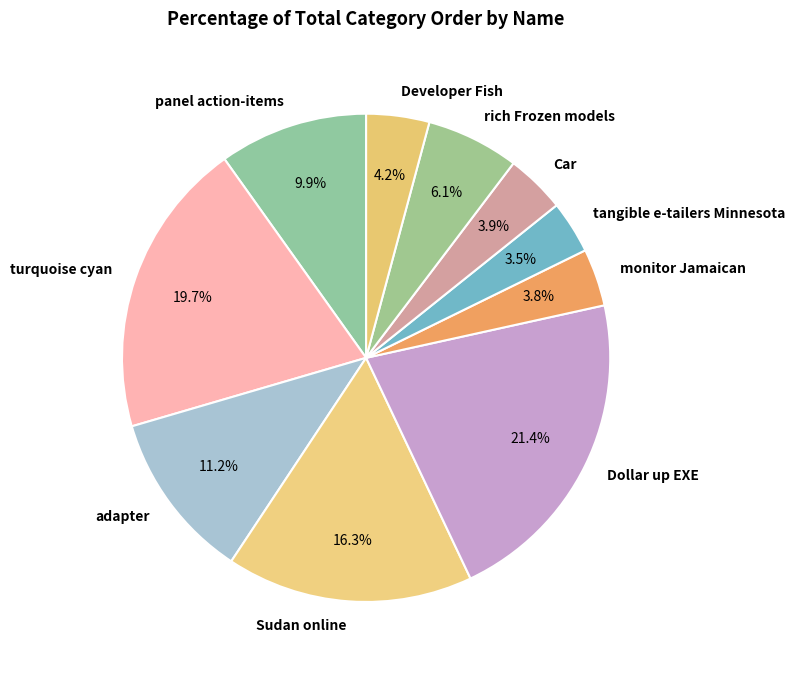

Which category has the biggest portion of the pie?

Dollar up EXE